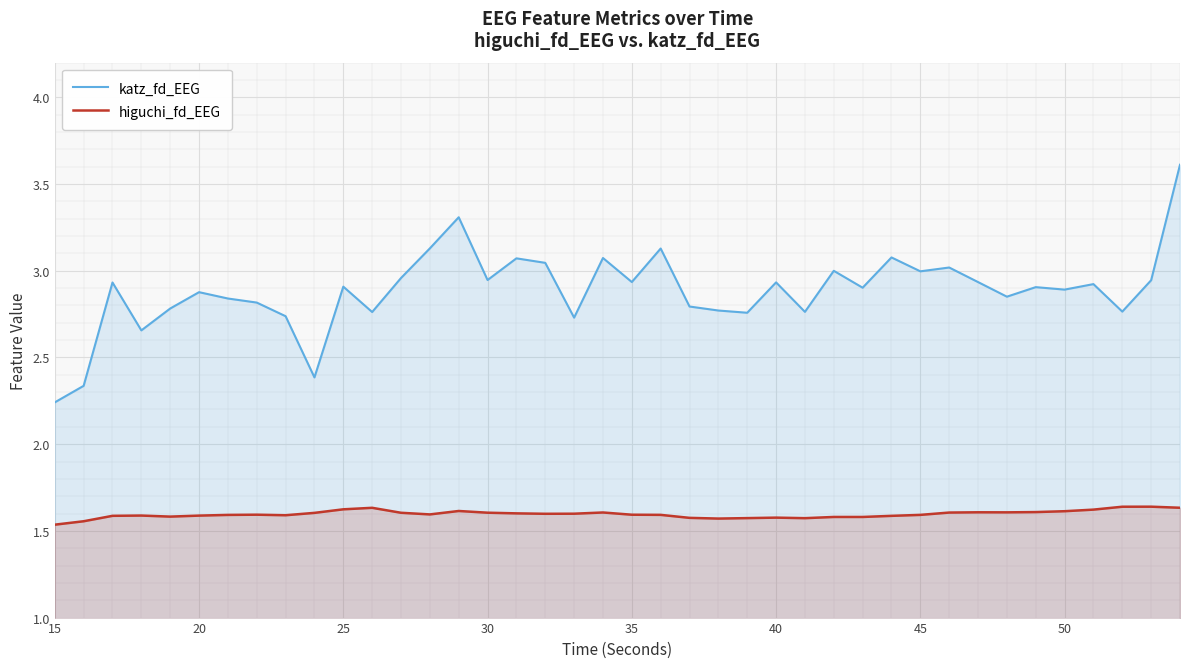

At which label is katz_fd_EEG closest to 2?

15